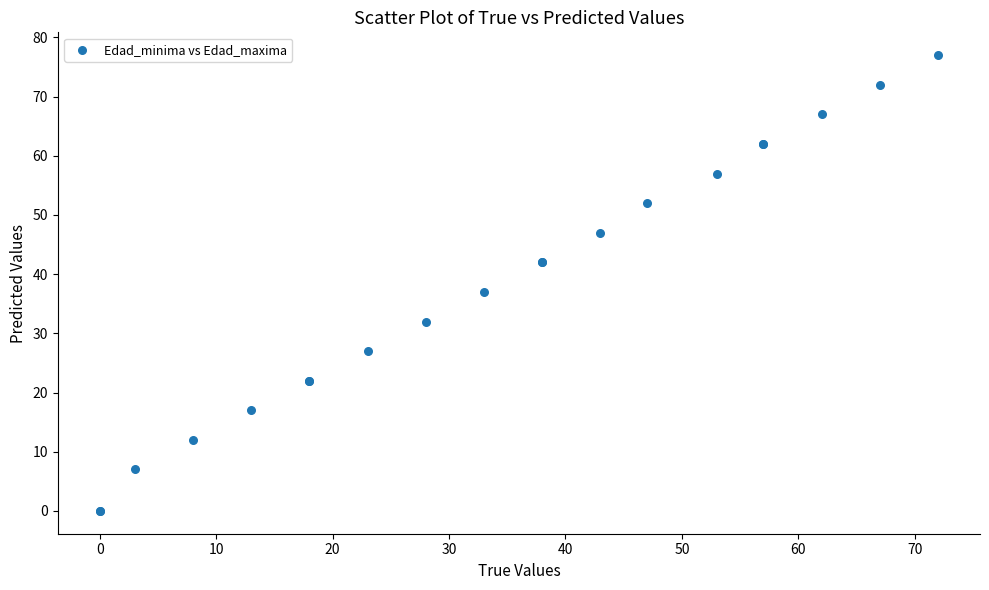

What Y value in the scatter plot is closest to 38?

37